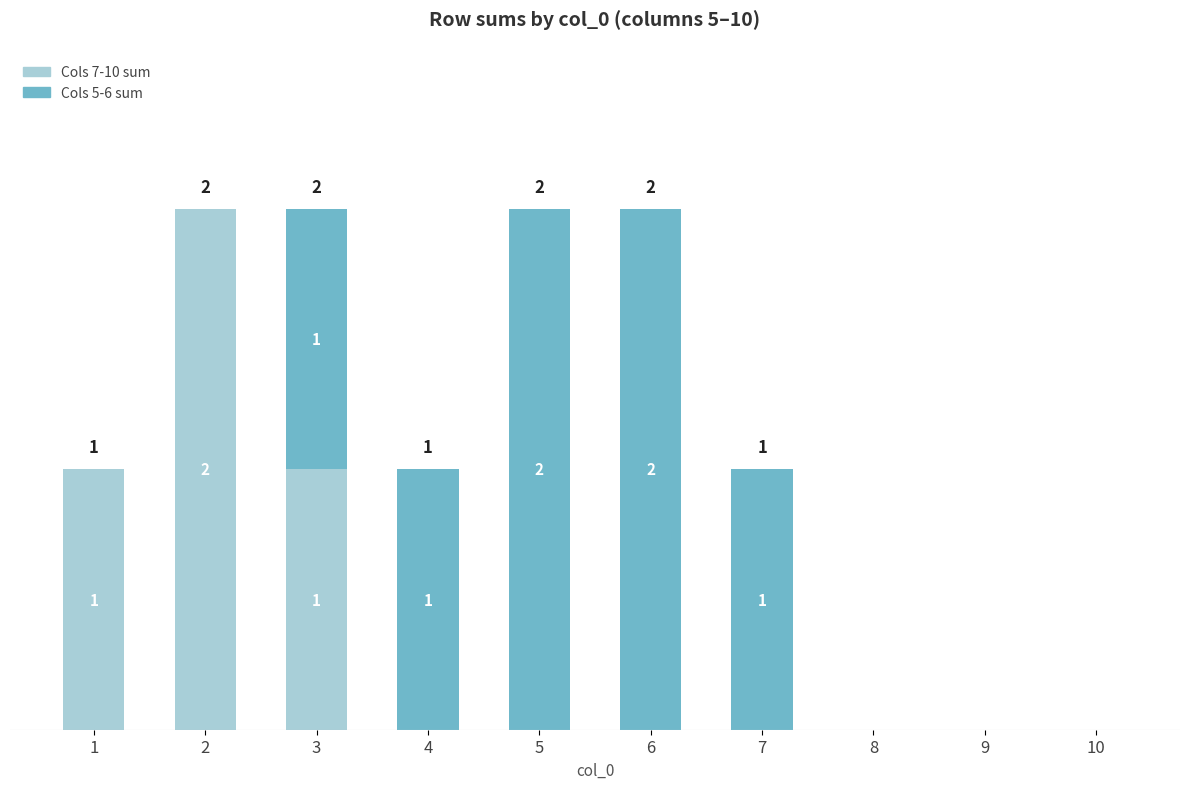

Which series has the largest range (max minus min)?

Cols 7-10 sum